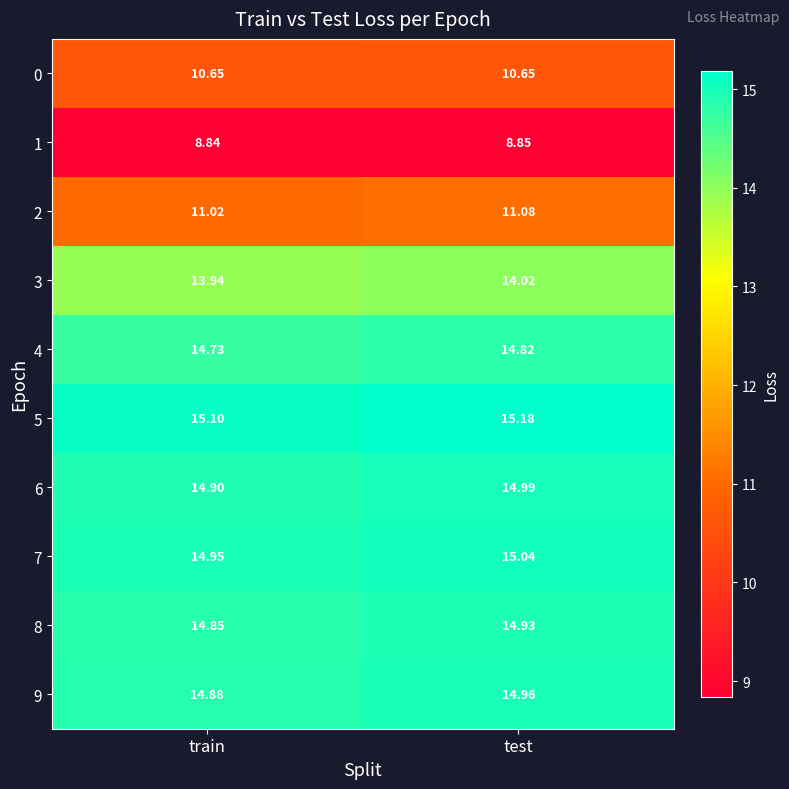

At which label is 5 closest to 15?

train